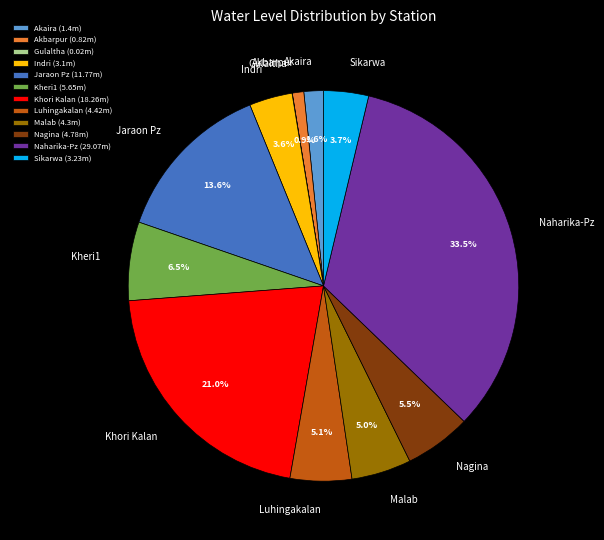

Does Indri account for over 50% of the chart?

No